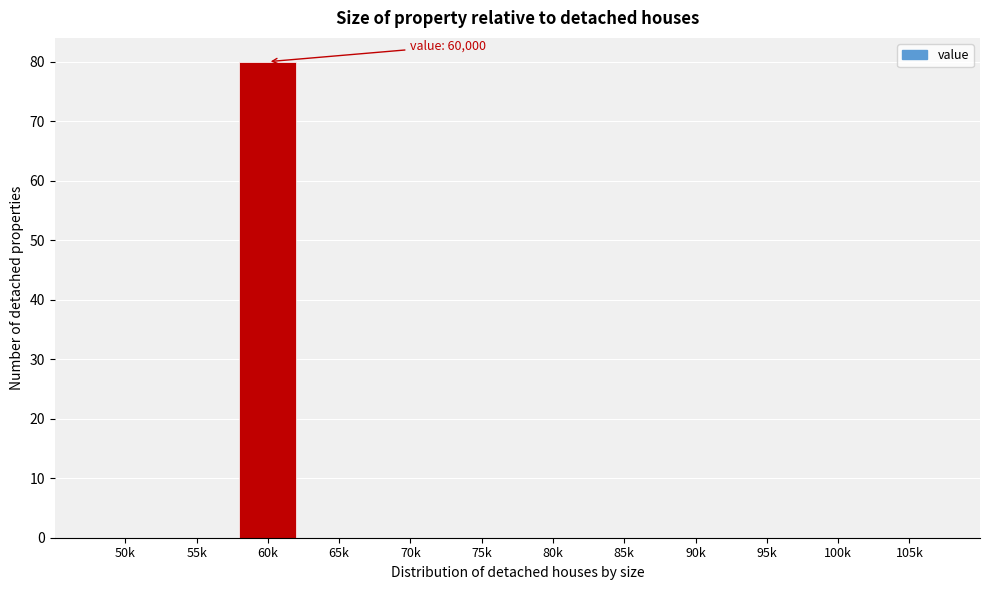

Reading left to right, extract all data points from this chart.

50k=0	55k=0	60k=80	65k=0	70k=0	75k=0	80k=0	85k=0	90k=0	95k=0	100k=0	105k=0